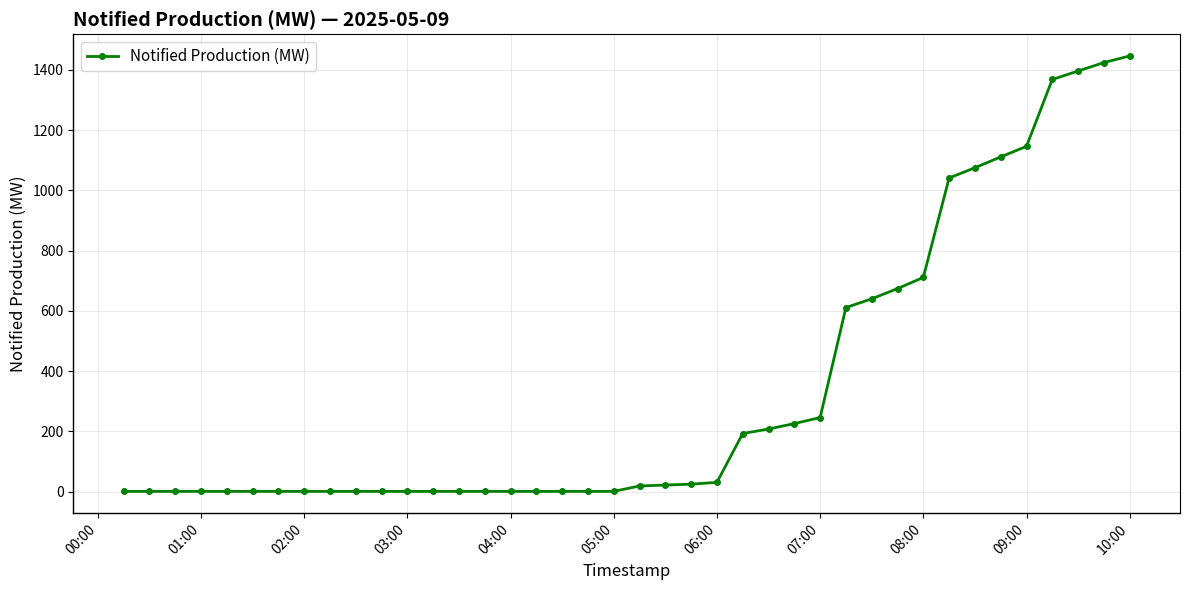

What is the maximum value shown in the chart?

1446